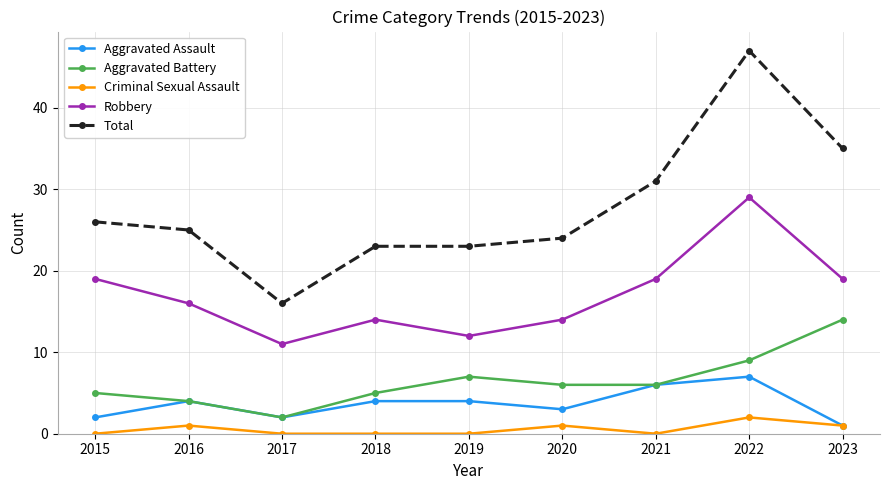

Reading right to left, transcribe all the data shown in this chart.

Aggravated Assault: 2023=1	2022=7	2021=6	2020=3	2019=4	2018=4	2017=2	2016=4	2015=2
Aggravated Battery: 2023=14	2022=9	2021=6	2020=6	2019=7	2018=5	2017=2	2016=4	2015=5
Criminal Sexual Assault: 2023=1	2022=2	2021=0	2020=1	2019=0	2018=0	2017=0	2016=1	2015=0
Robbery: 2023=19	2022=29	2021=19	2020=14	2019=12	2018=14	2017=11	2016=16	2015=19
Total: 2023=35	2022=47	2021=31	2020=24	2019=23	2018=23	2017=16	2016=25	2015=26